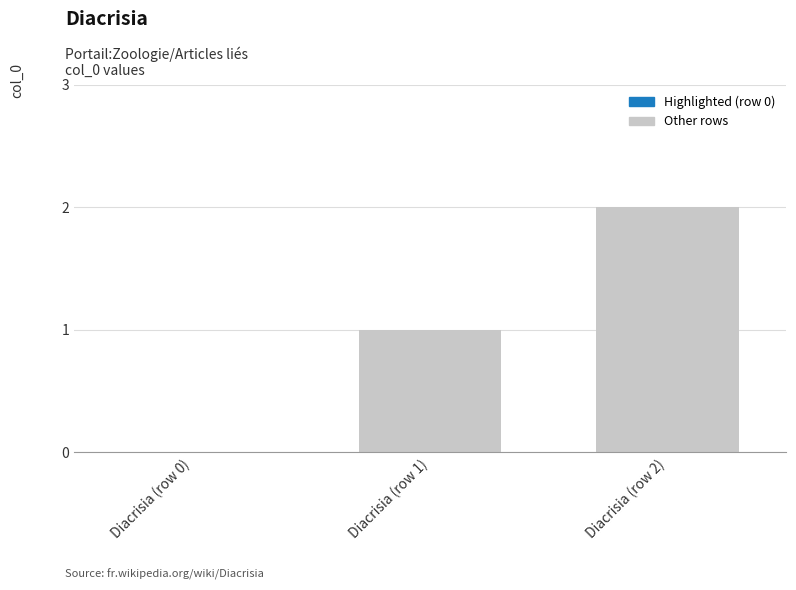

Reading left to right, list all the values displayed in this chart.

0	1	2